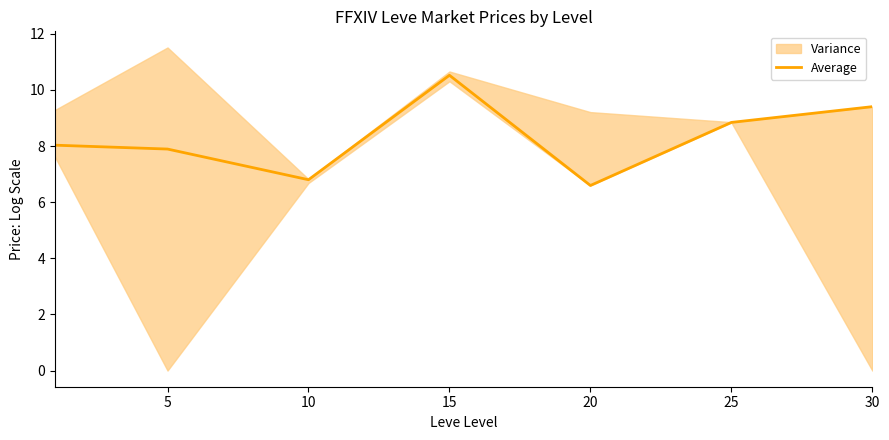

At which category does the data reach its first local peak?

15